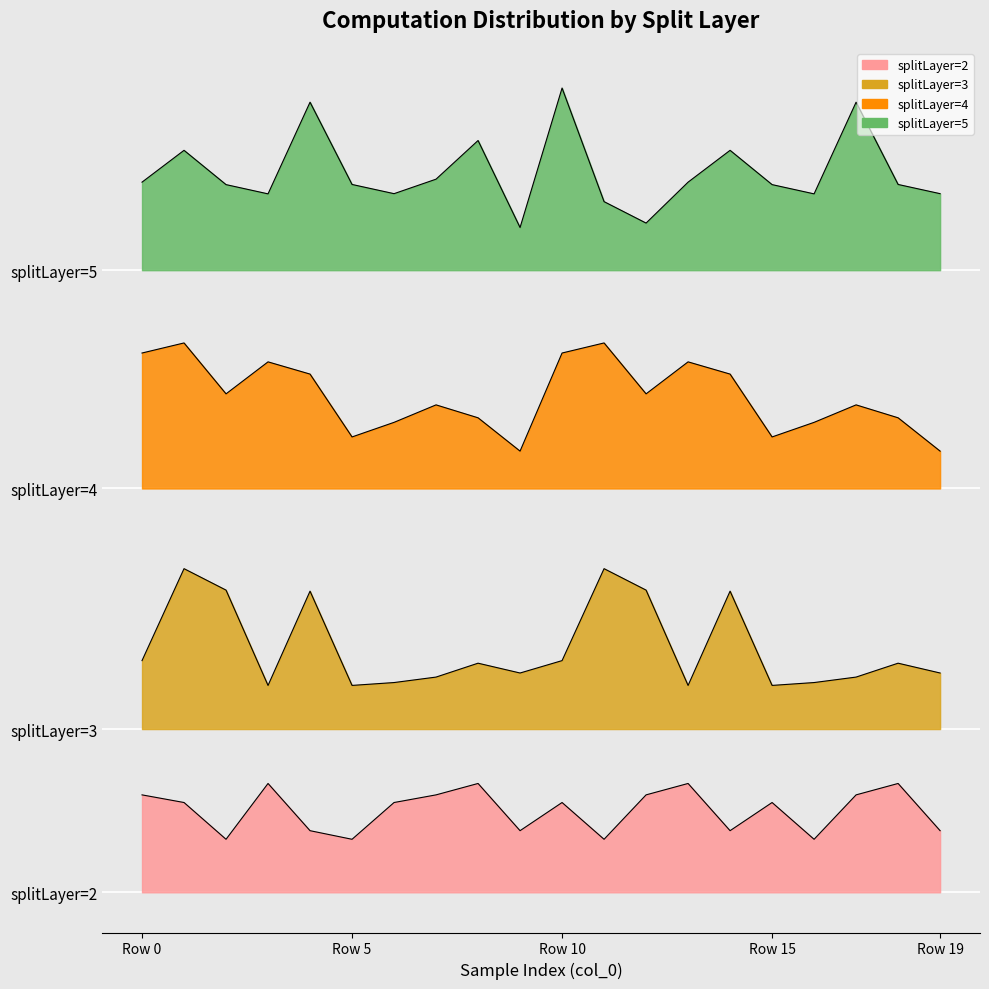

How many series are shown in this chart?

4